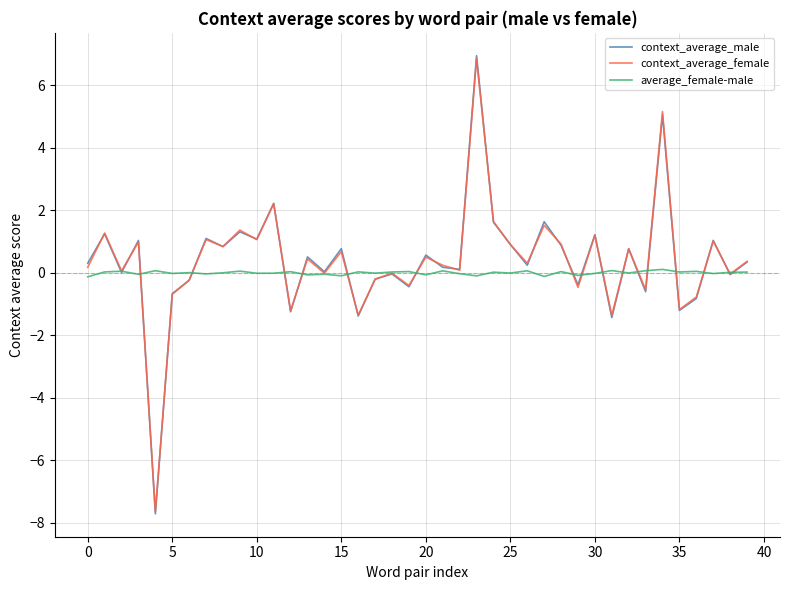

Which series has the widest spread of values?

context_average_male